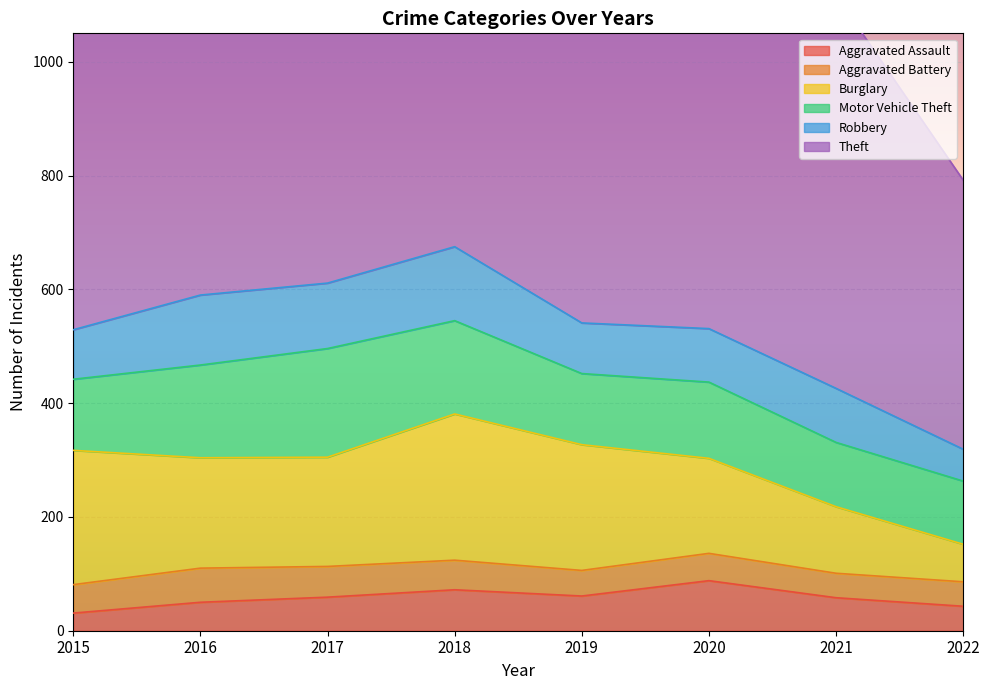

At which label is Aggravated Battery closest to 51?

2015